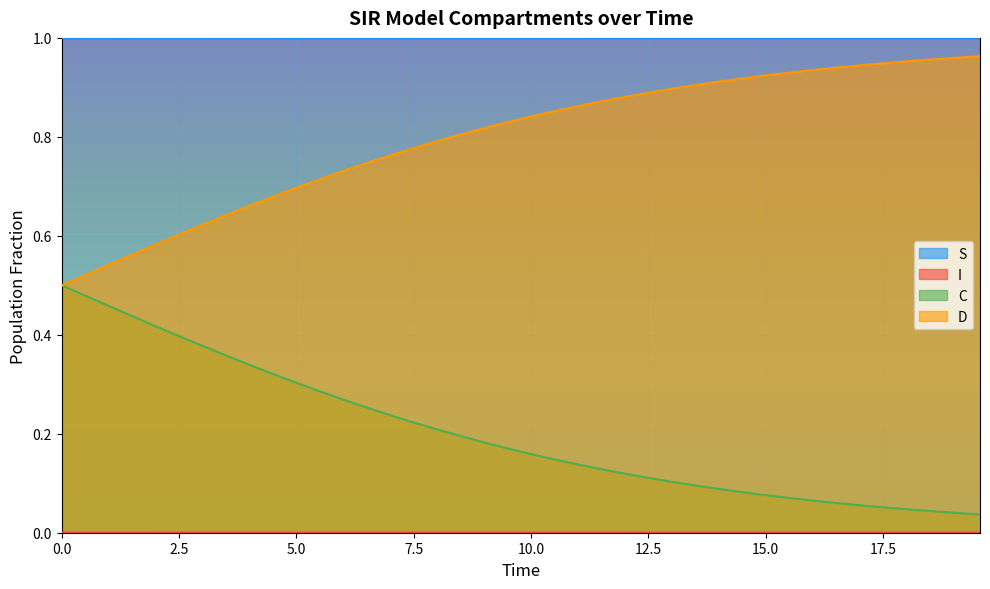

Which series has the largest total across all categories?

S